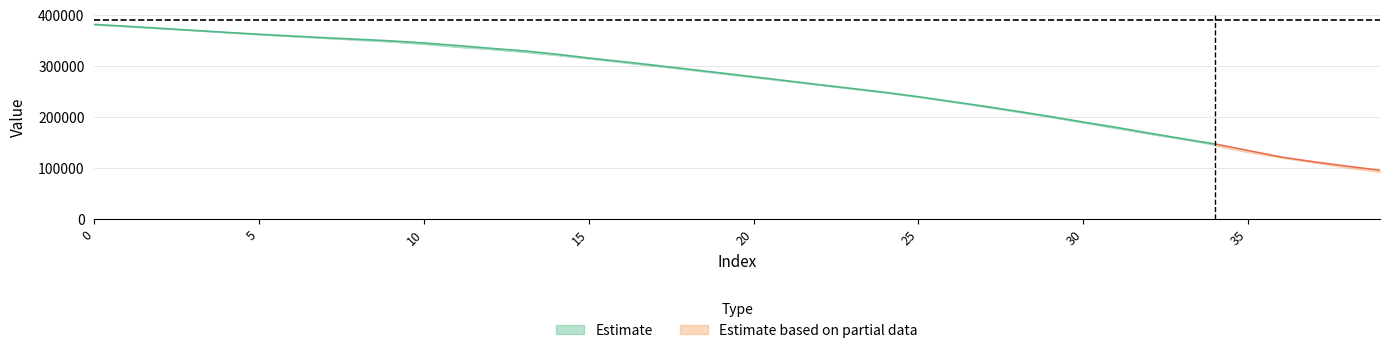

True or false: State_1 has a value of 361892.7 at 5.

True